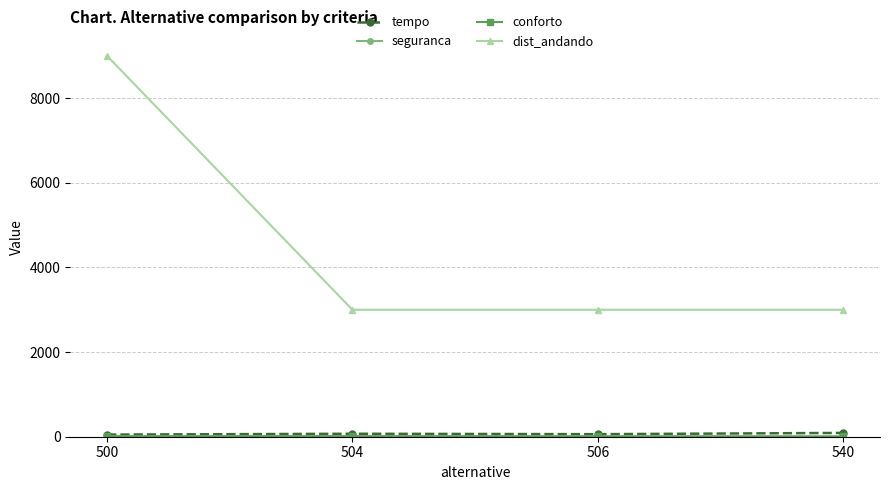

What is the sum of all dist_andando values?

18000